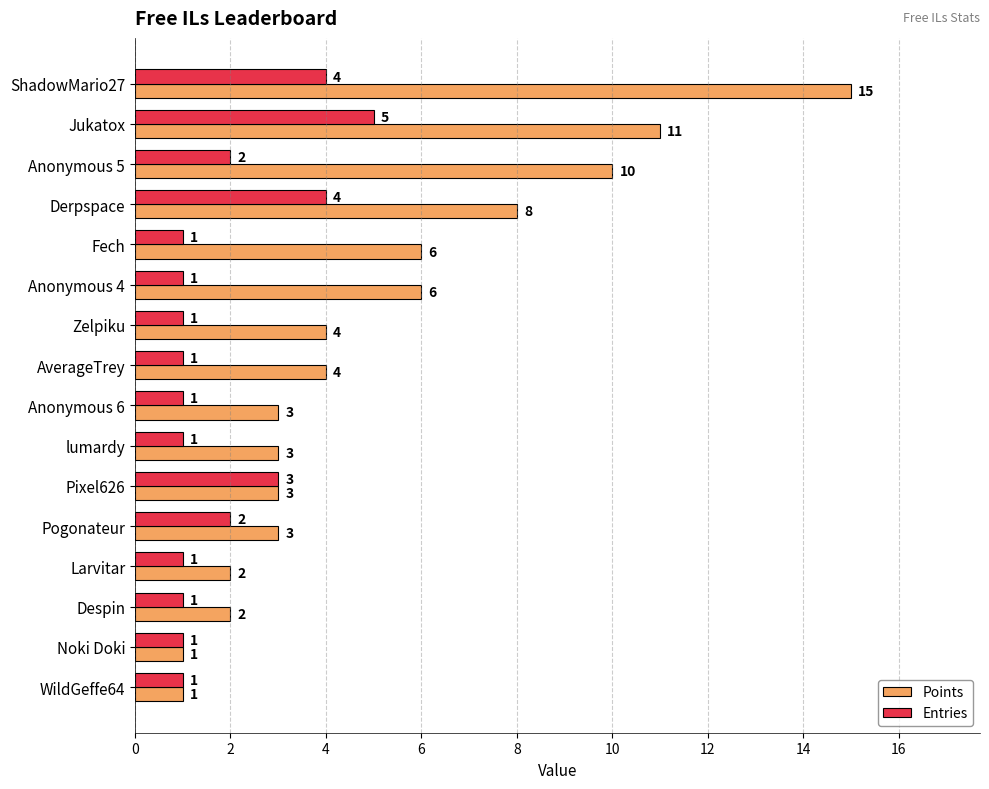

Which series has the widest spread of values?

Points